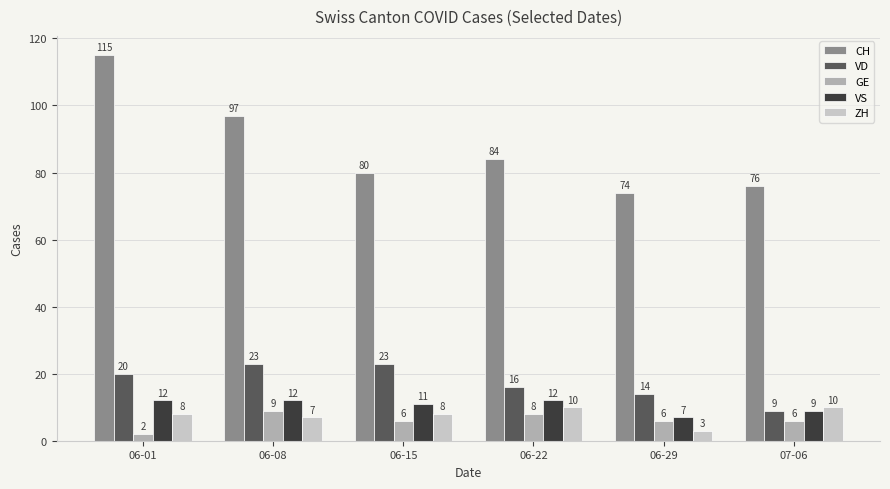

What is the difference between the VS values at 06-22 and 06-29?

5